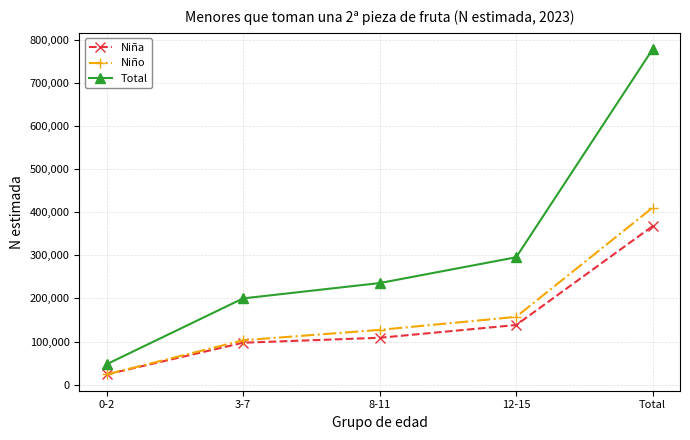

How many series are shown in this chart?

3